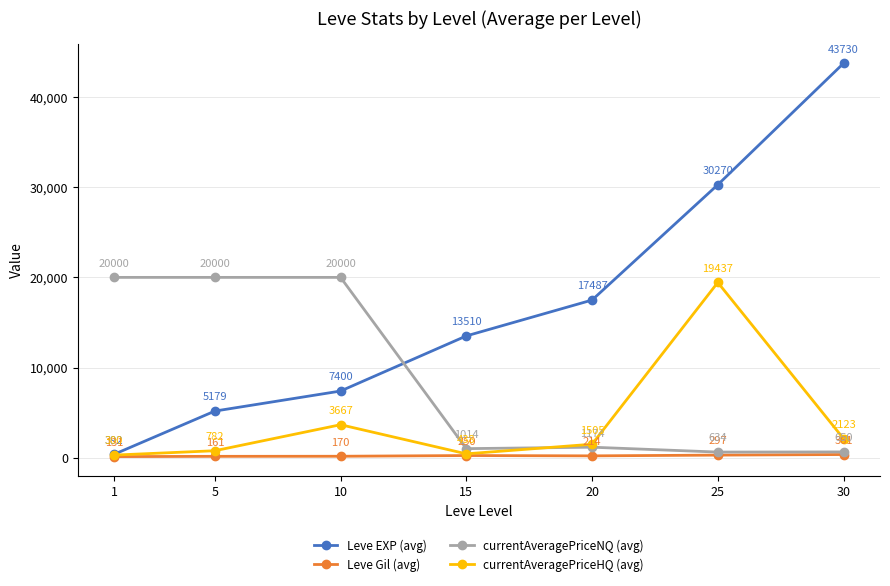

In currentAveragePriceNQ (avg), how many points are lower than both neighbors (excluding endpoints)?

2